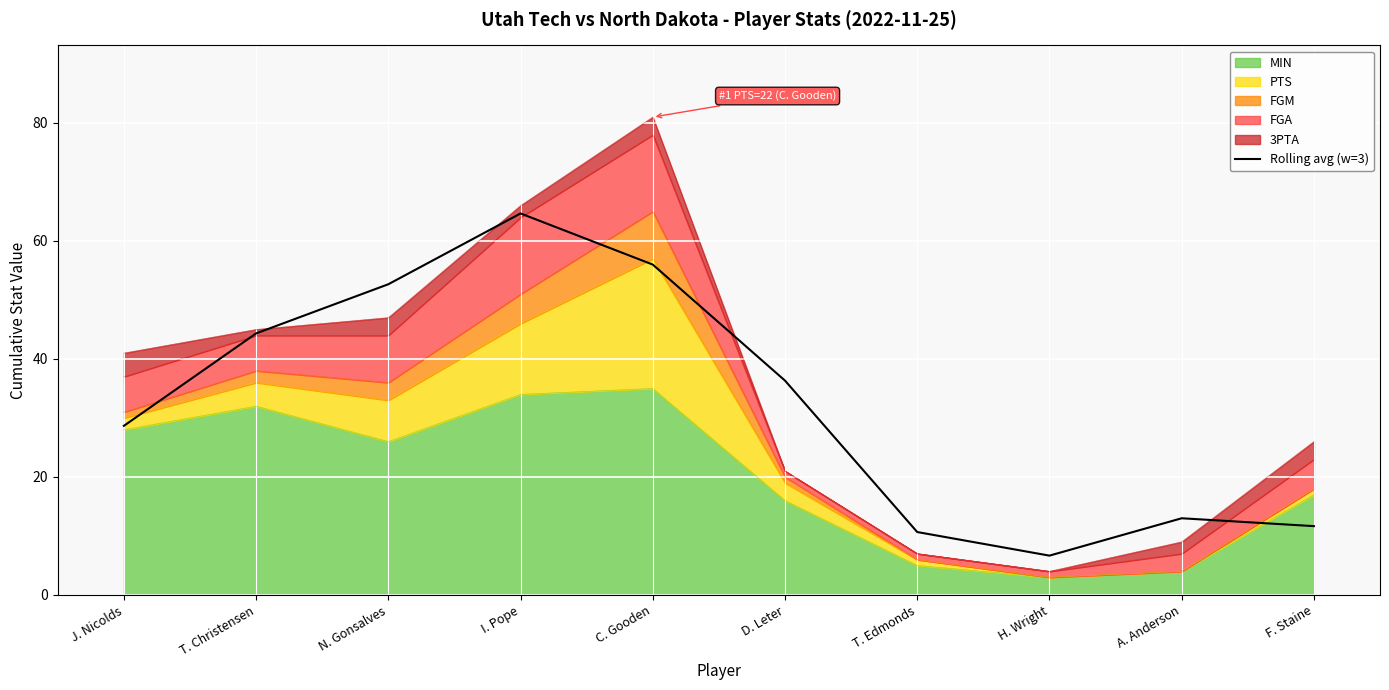

What is the change in value from H. Wright to A. Anderson?

+6.3